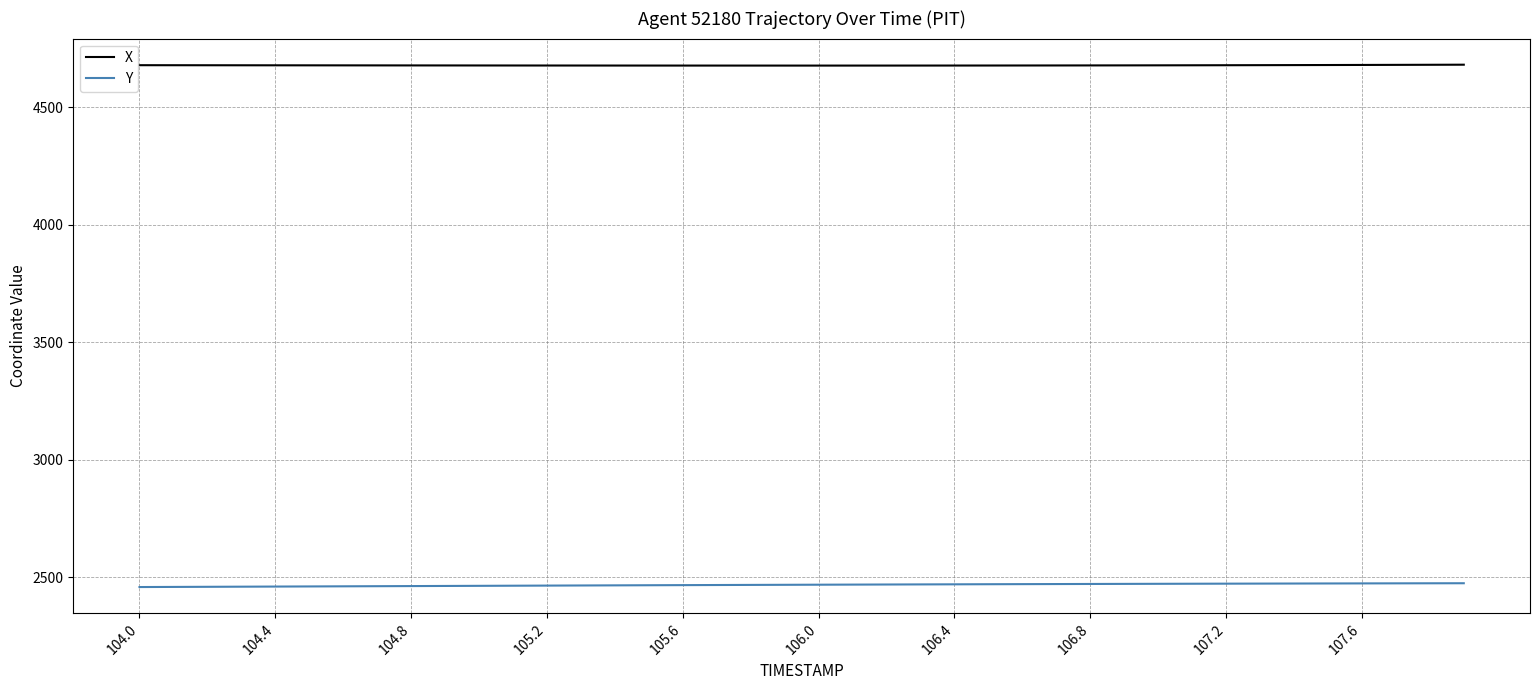

What is the maximum value for Y?

2474.9